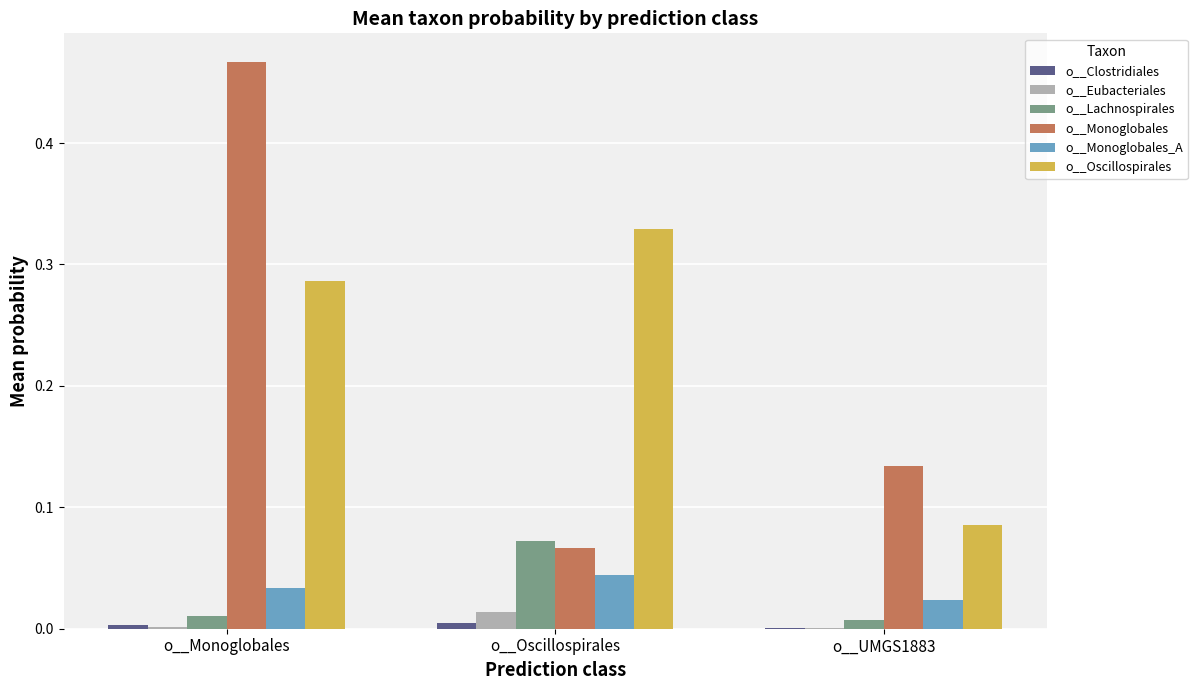

Which category has the highest value across all series?

o__Monoglobales